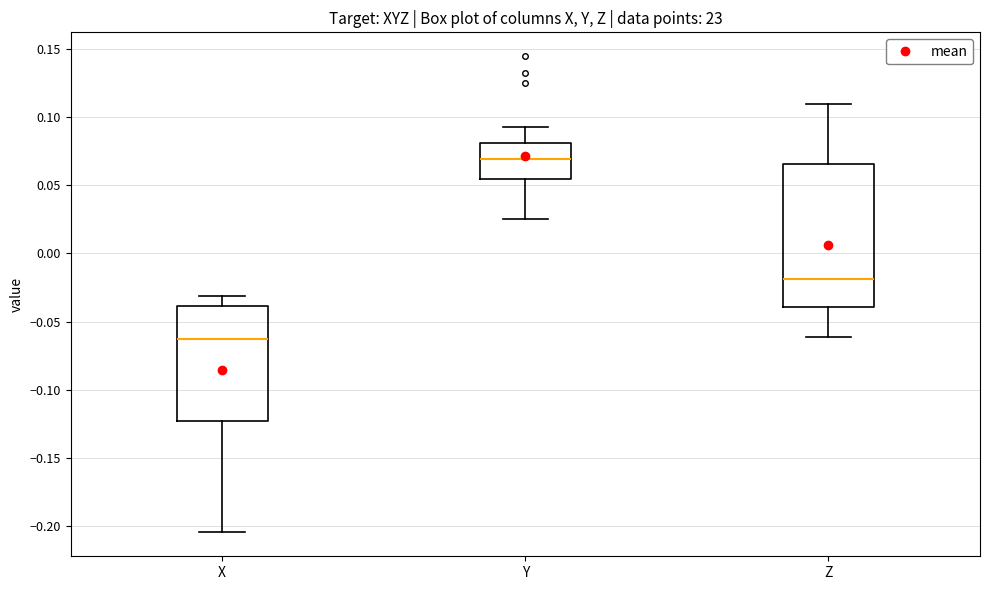

Reading left to right, read every box against the y-axis: the position of its median line, the range the box covers, and the ends of its whiskers. The values are not printed on the chart, so give them approximately, as read against the axis.

X: median -0.065, box -0.125 to -0.040, whiskers -0.205 to -0.030
Y: median 0.070, box 0.055 to 0.080, whiskers 0.025 to 0.090
Z: median -0.020, box -0.040 to 0.065, whiskers -0.060 to 0.110